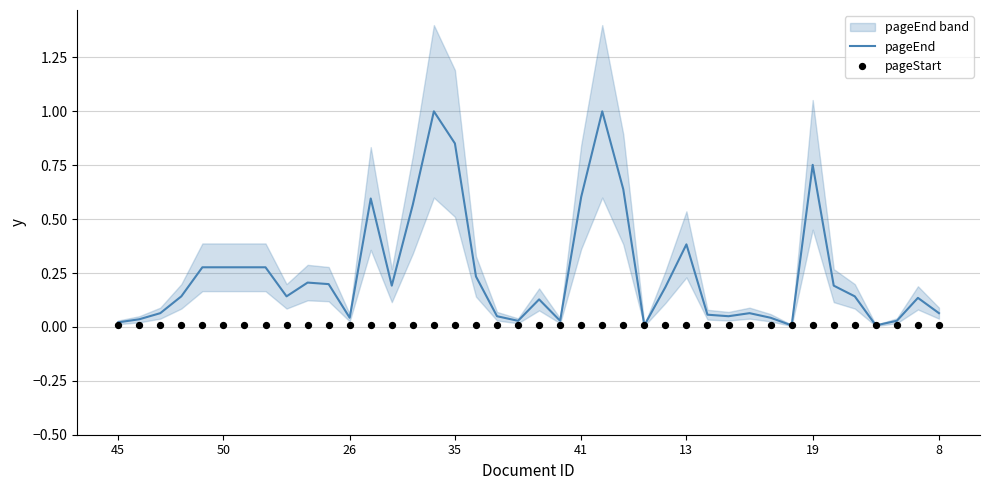

At which category is the sum across all series the highest?

15